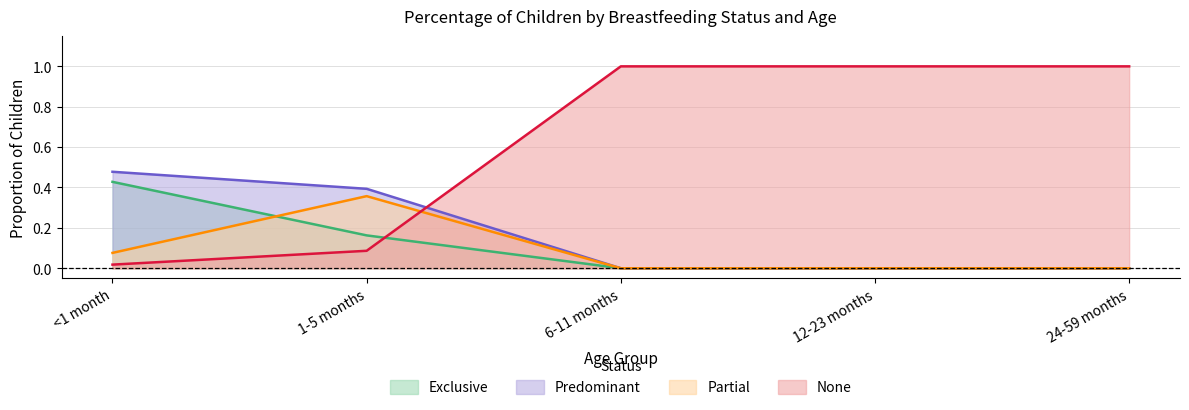

The None series shows 0.0 at <1 month. True or false?

False